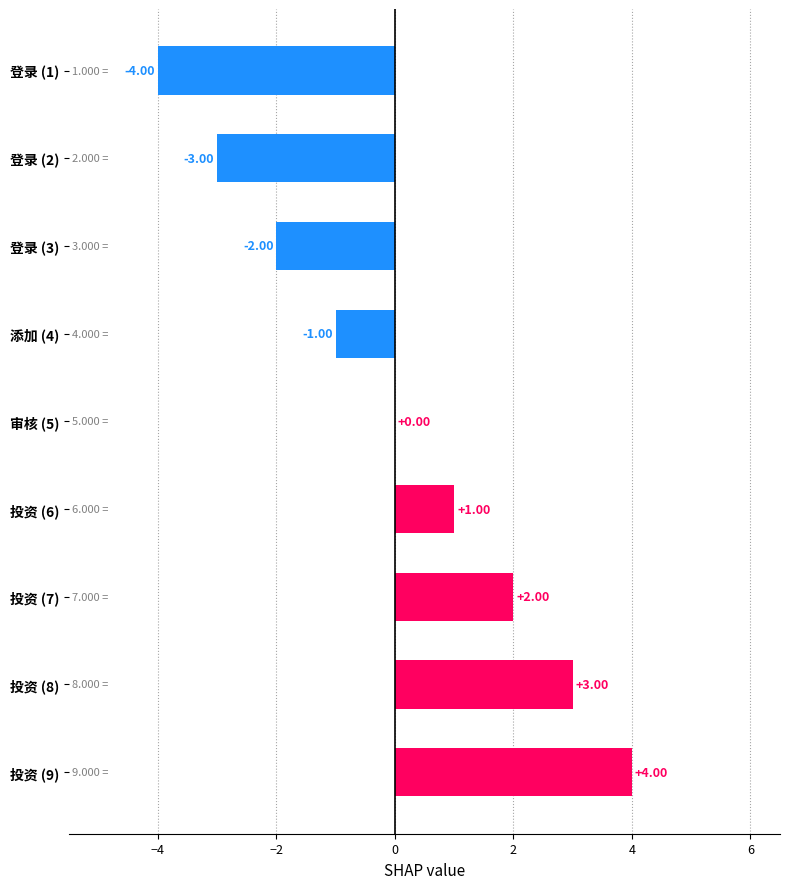

Between 审核 (5) and 投资 (7), which is larger?

投资 (7)